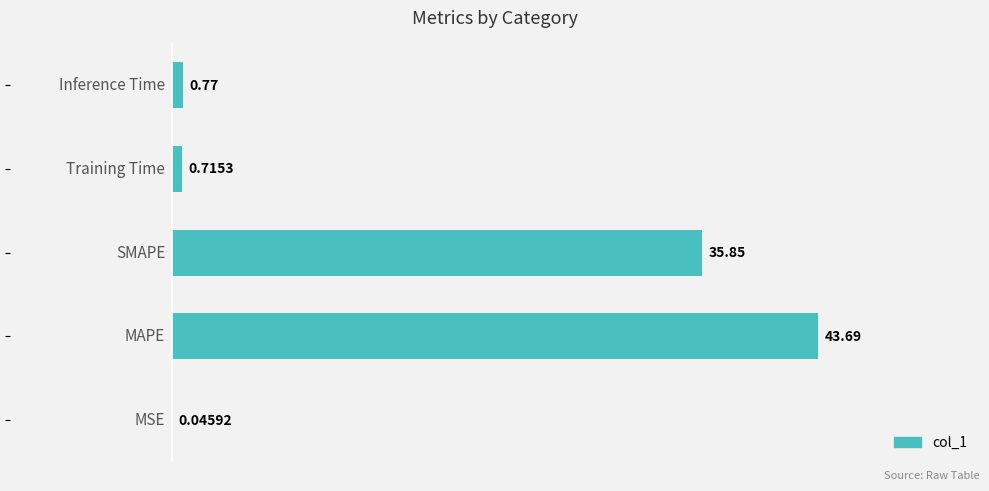

What is the sum of all values?

81.1